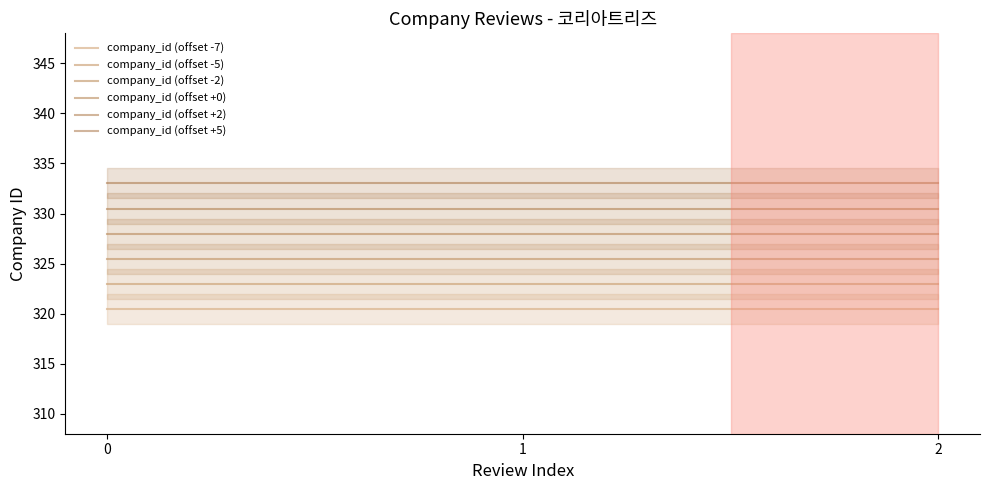

Is it true that company_id (offset -2) equals 325.5 at 0?

True